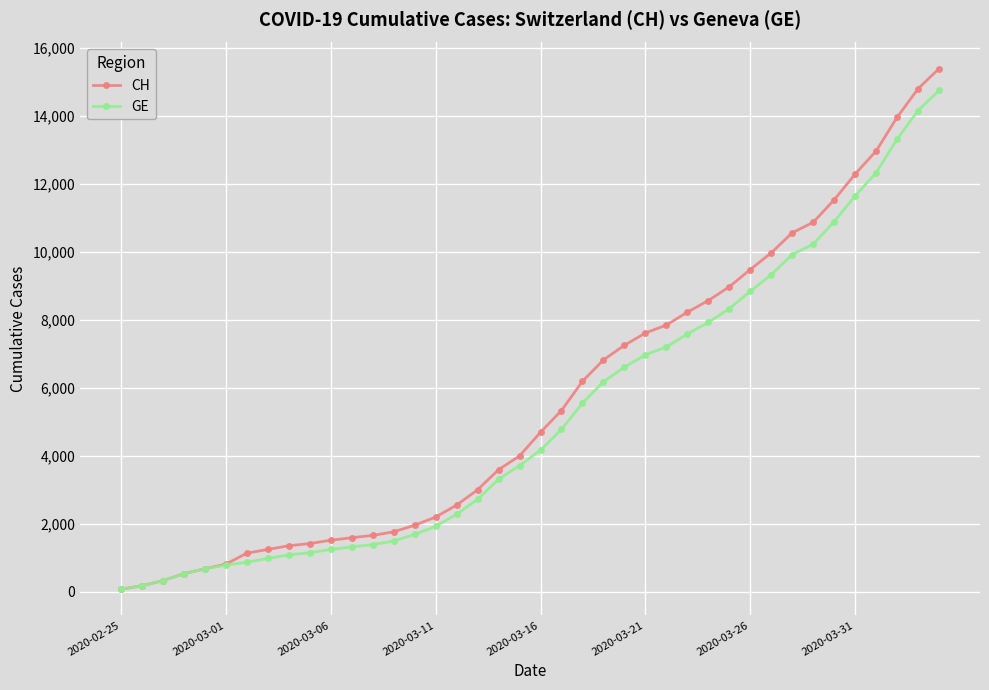

What is the value of the CH point at the 13th from the left?

1656